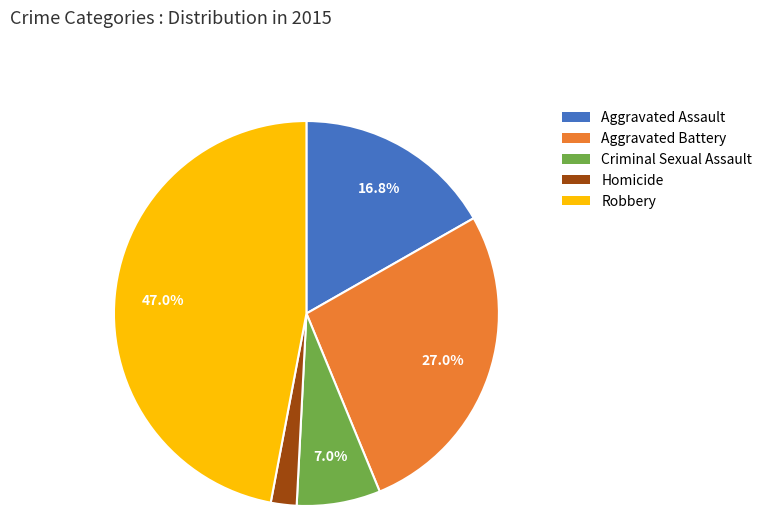

The Robbery slice represents 47% of the pie. True or false?

True